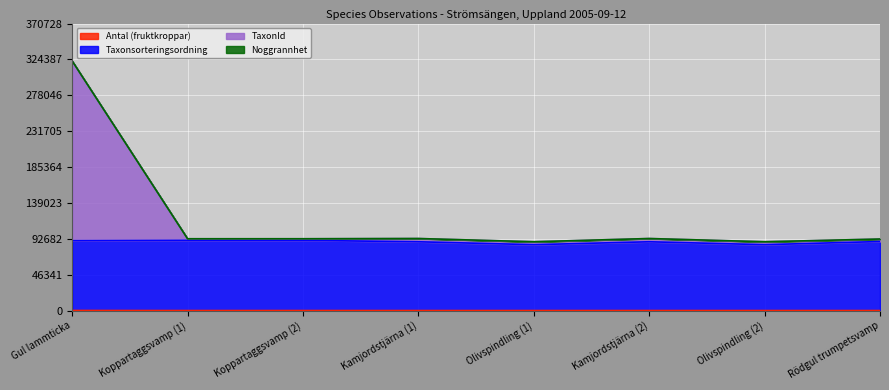

What is the highest value of the Taxonsorteringsordning series?

90681